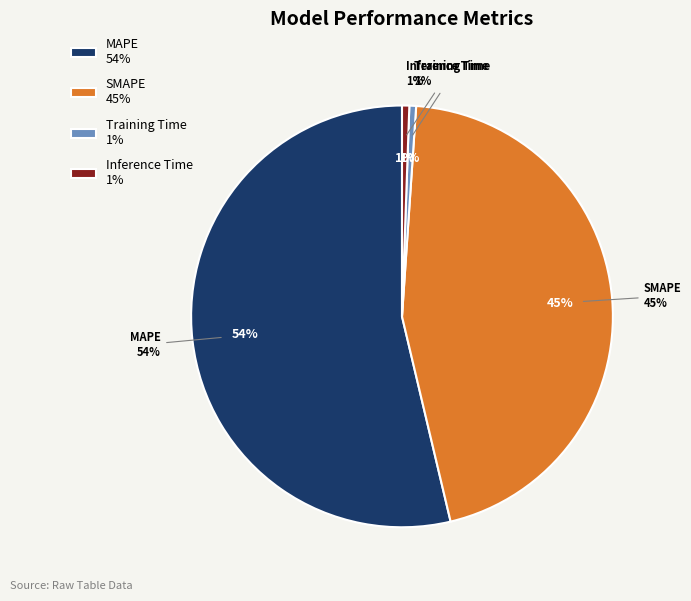

Which has a higher value, SMAPE or Inference Time?

SMAPE